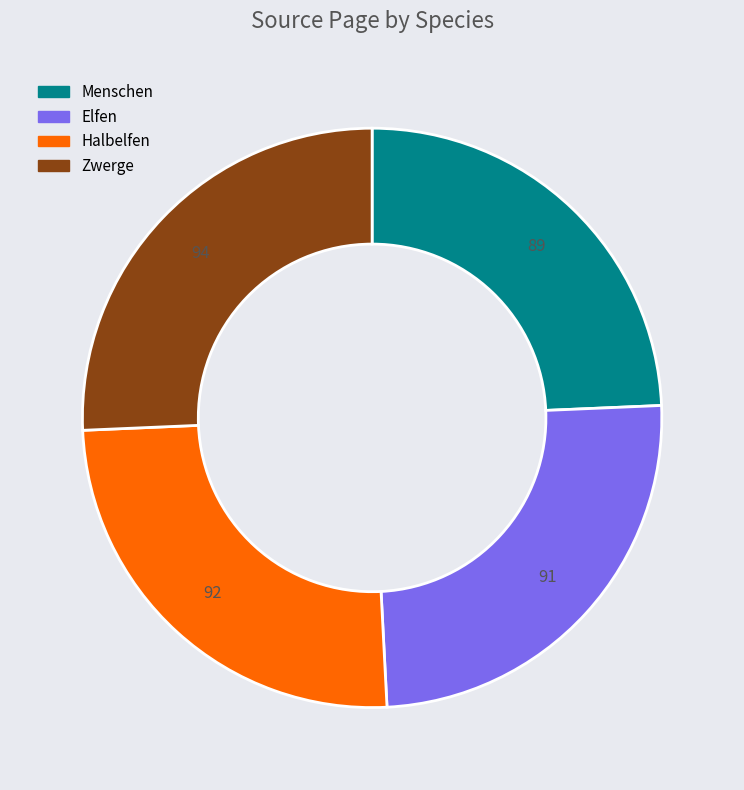

True or false: Menschen accounts for 24% of the total.

True